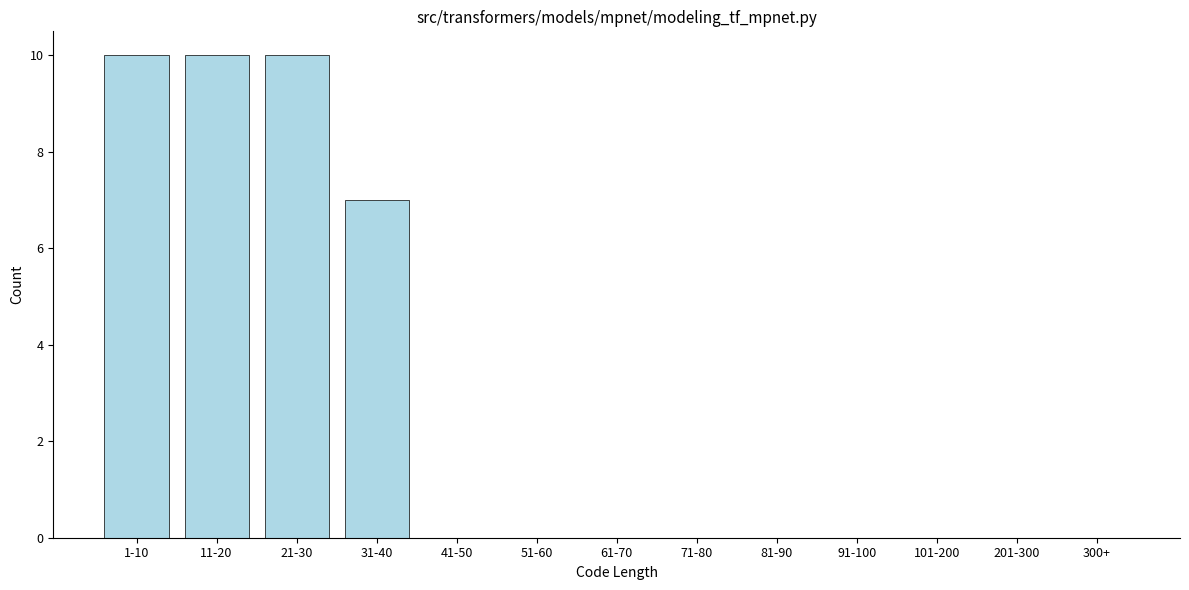

Reading left to right, extract all data points from this chart.

1-10=10	11-20=10	21-30=10	31-40=7	41-50=0	51-60=0	61-70=0	71-80=0	81-90=0	91-100=0	101-200=0	201-300=0	300+=0